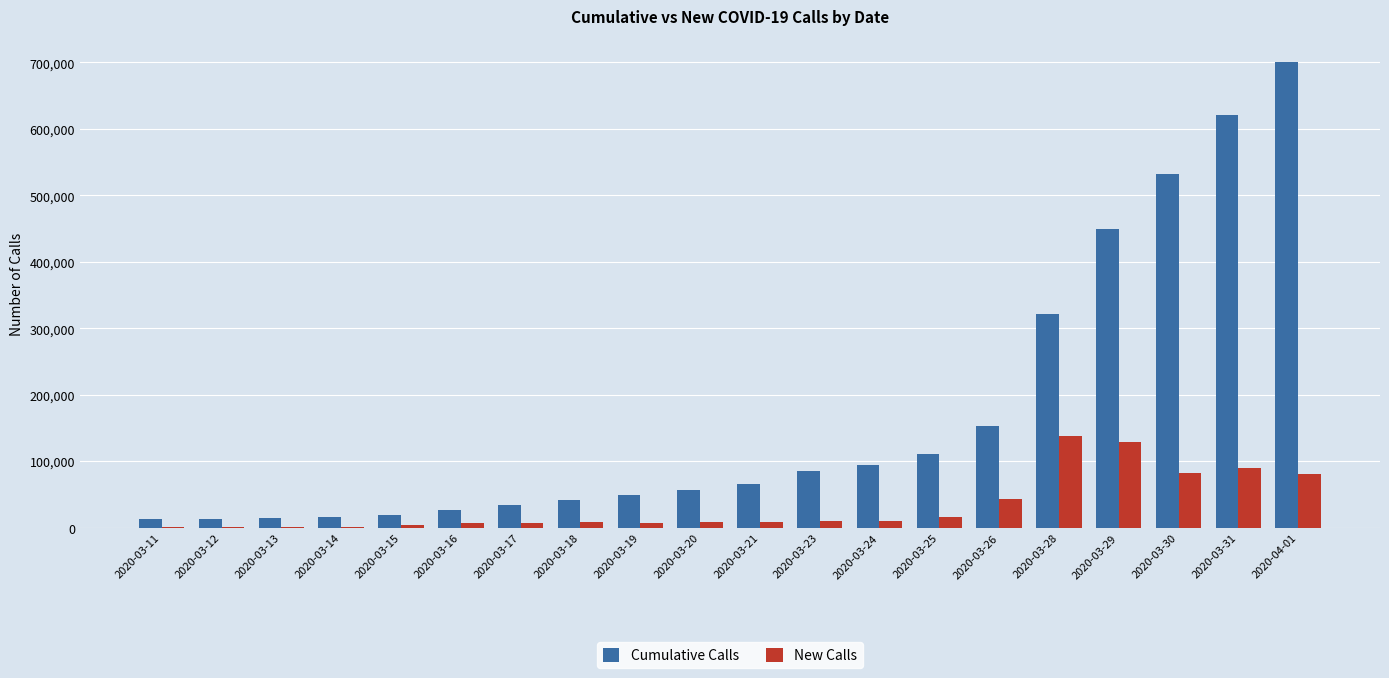

How many distinct data groups are displayed?

2